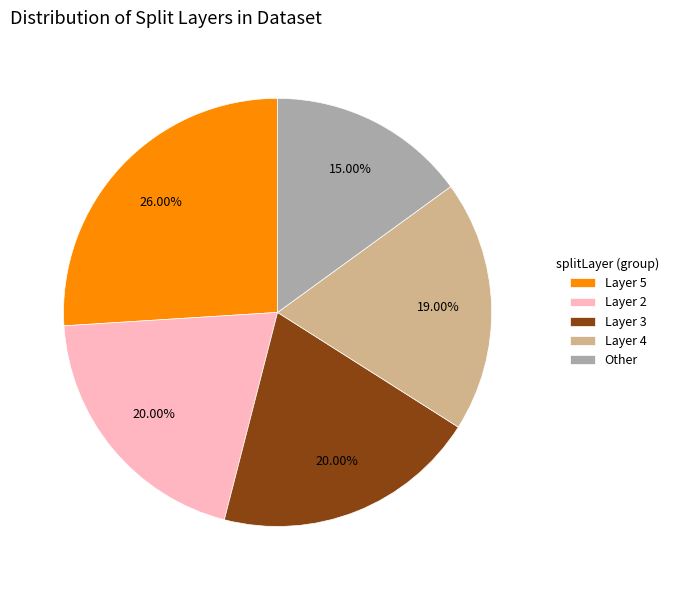

Is there any slice that represents more than half of the pie?

No